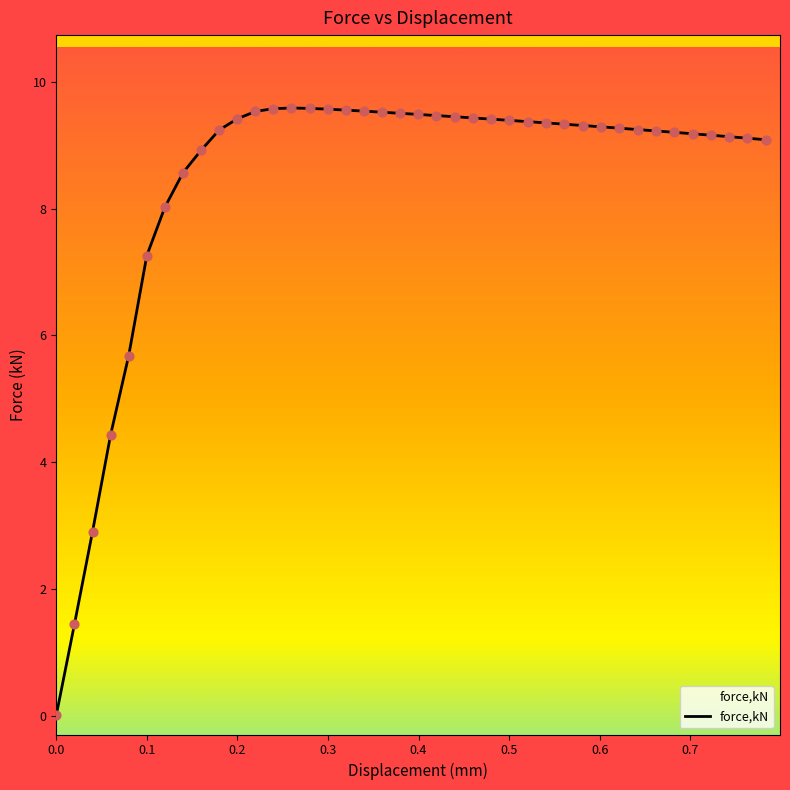

What is the difference between the maximum and minimum values?

9.6